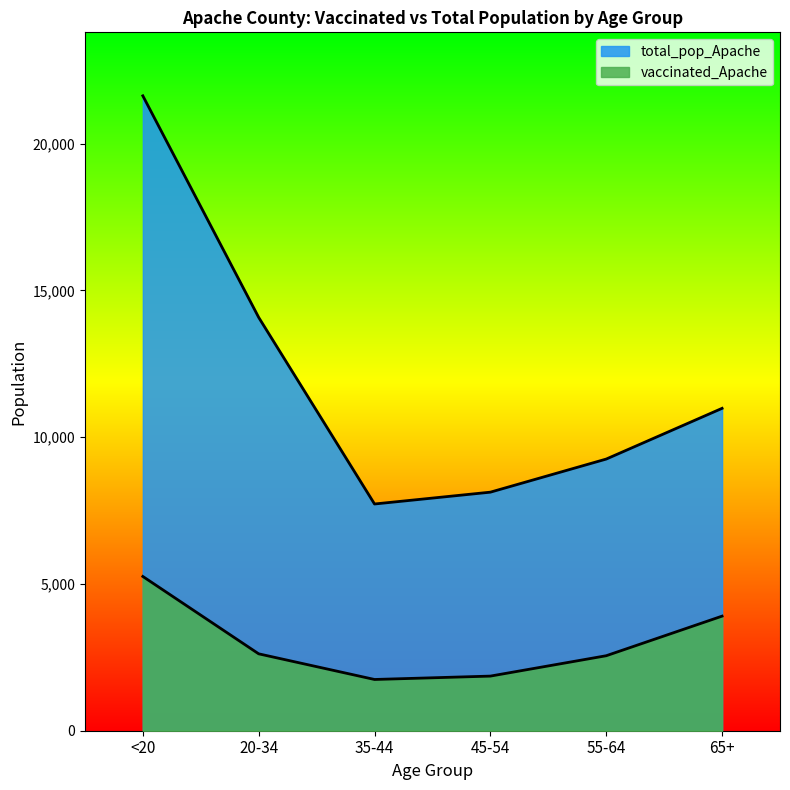

Which series has the largest total across all categories?

total_pop_Apache